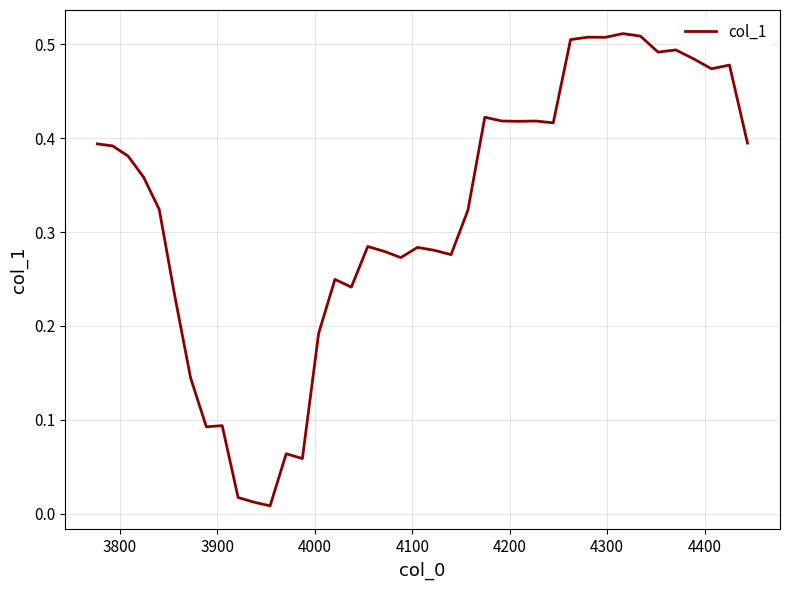

Is this an area chart (filled region under the line)?

No